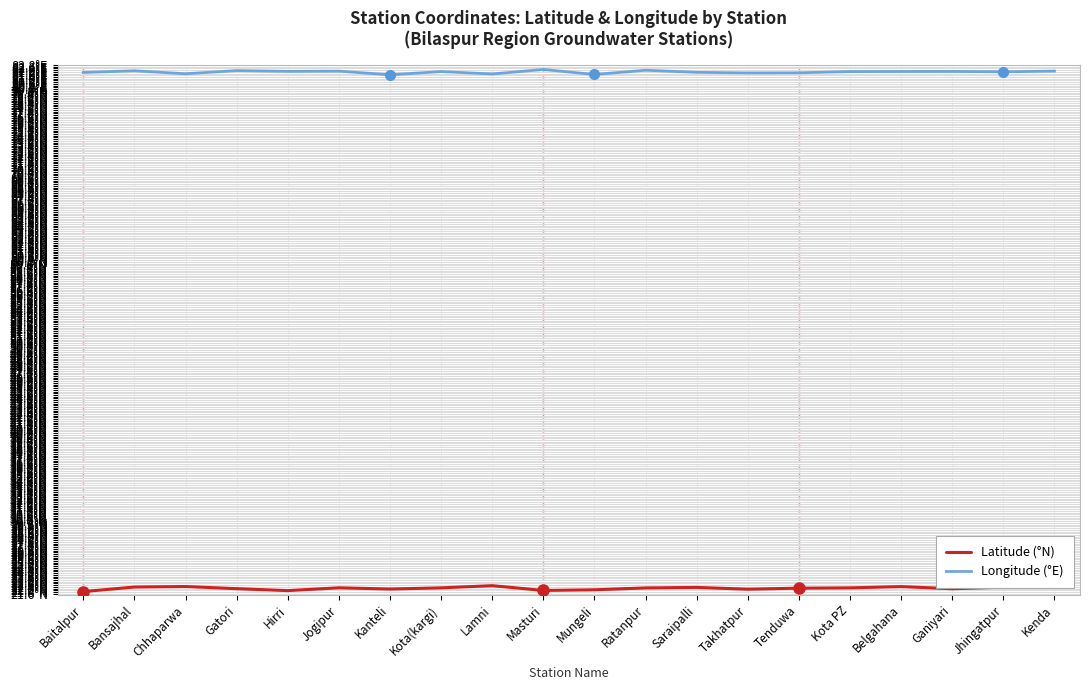

At which label does Latitude (°N) reach its peak?

Lamni